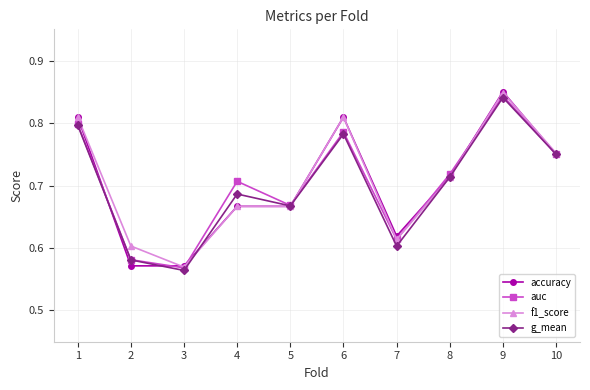

Which category has the highest value across all series?

9